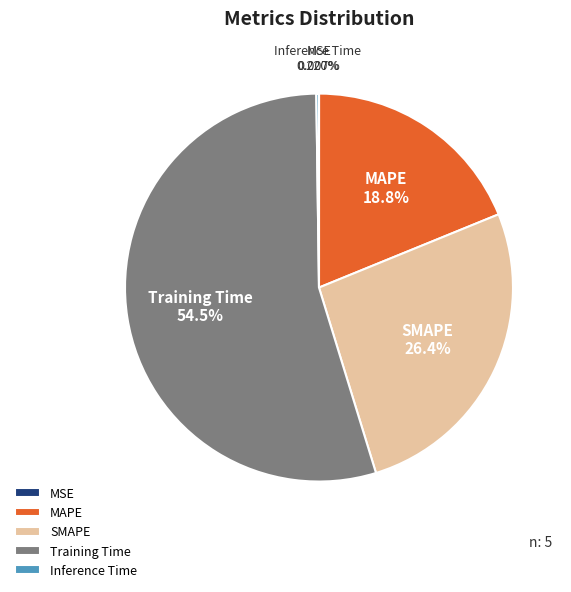

Is there any slice that represents more than half of the pie?

Yes